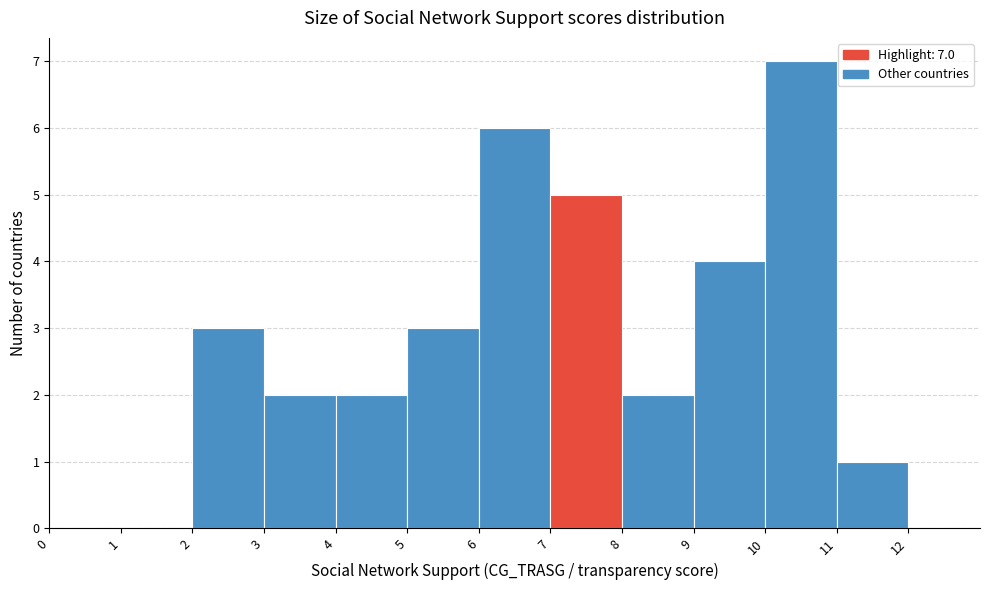

Over which range of the x-axis is the bar tallest?

10 to 11